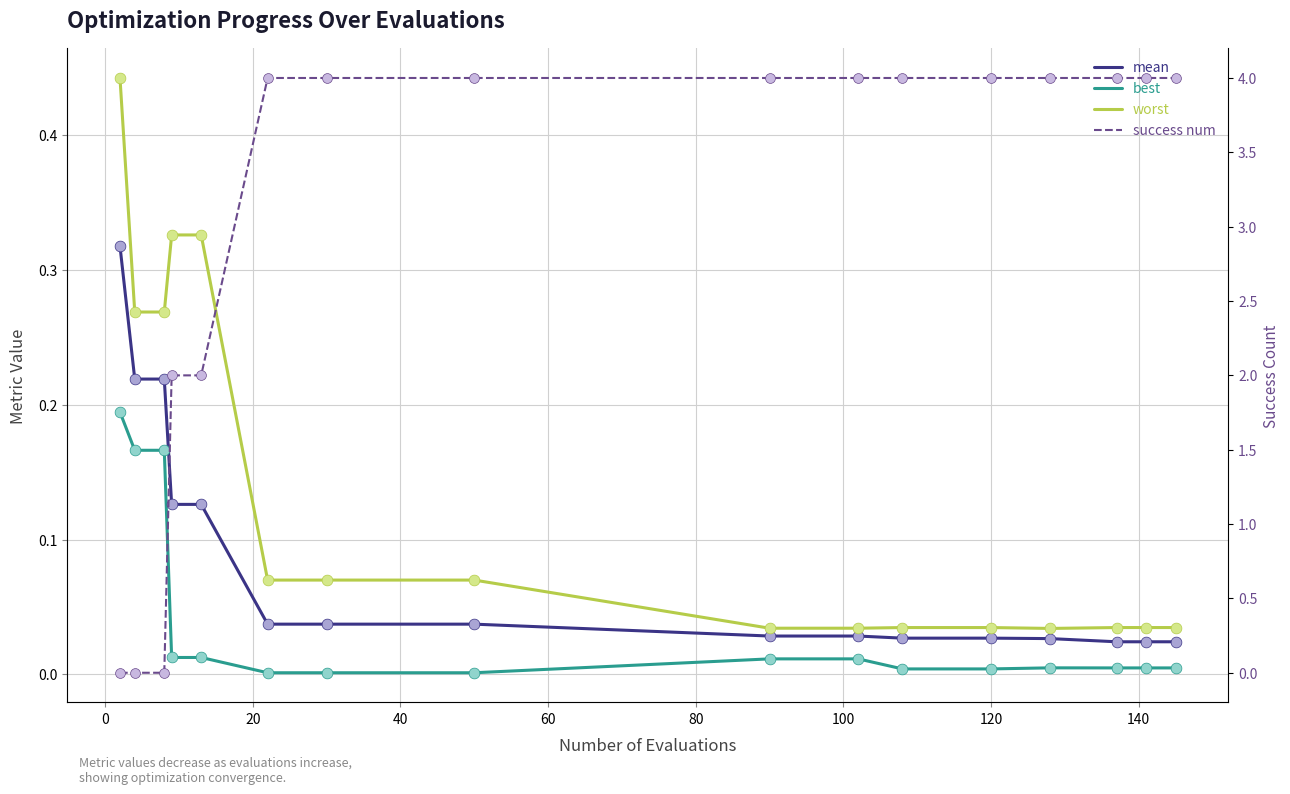

Is the value of success num at 11 greater than the value of worst at 14?

Yes